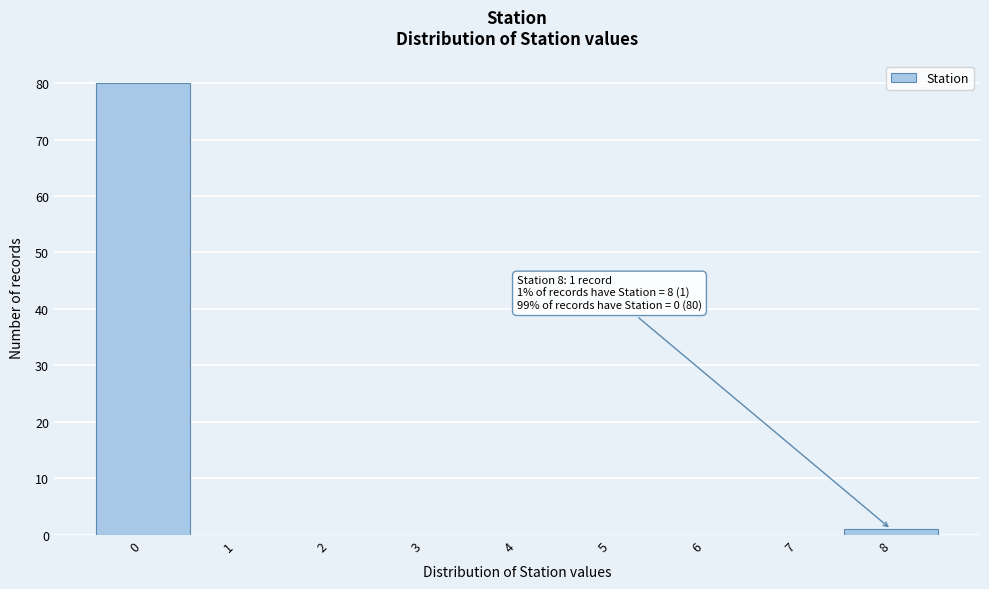

Over which range of the x-axis is the bar tallest?

-0.5 to 0.5